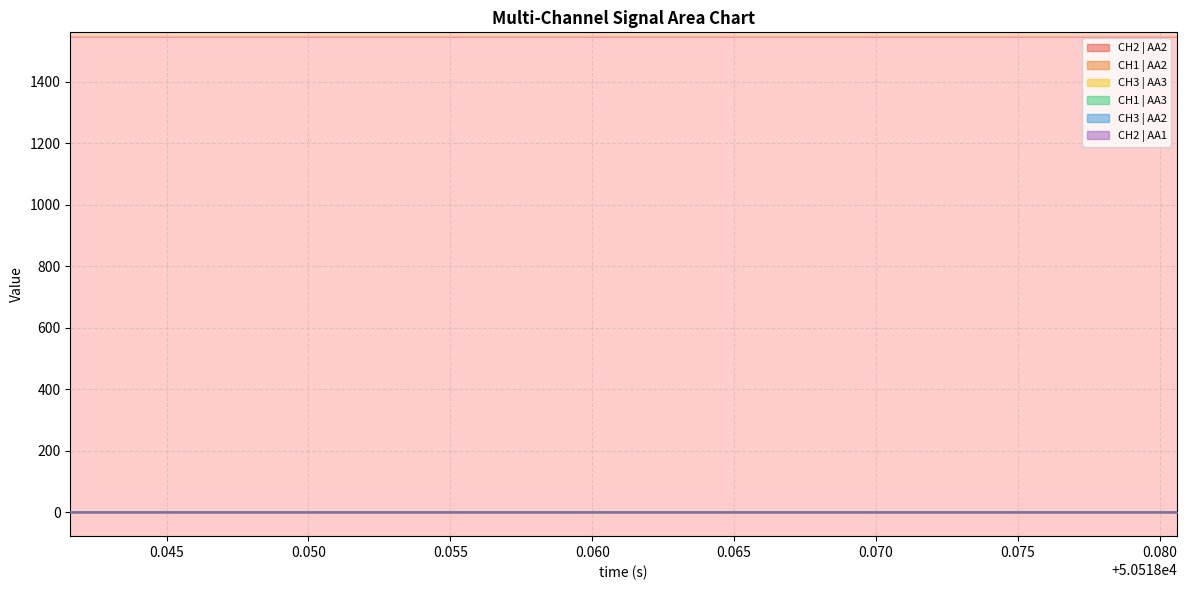

Which series has the largest range (max minus min)?

CH2 | AA2